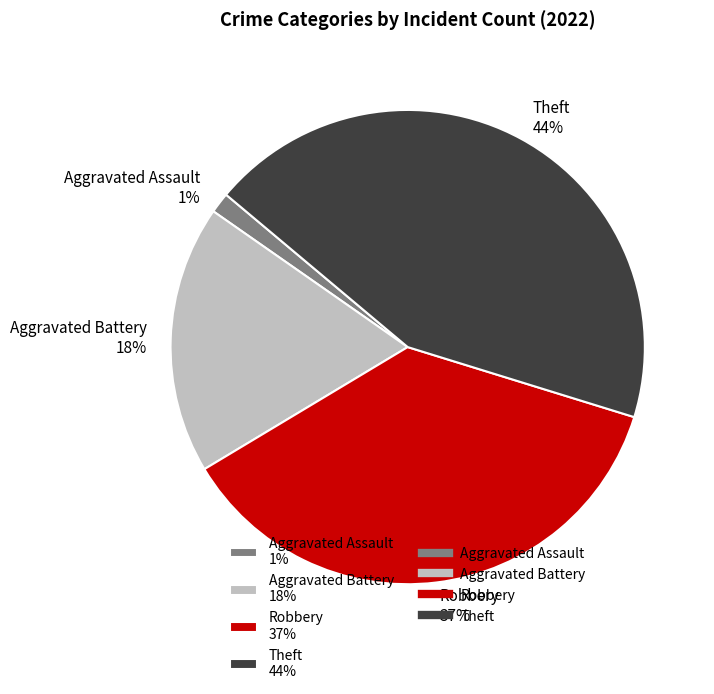

How many segments does this pie chart have?

4